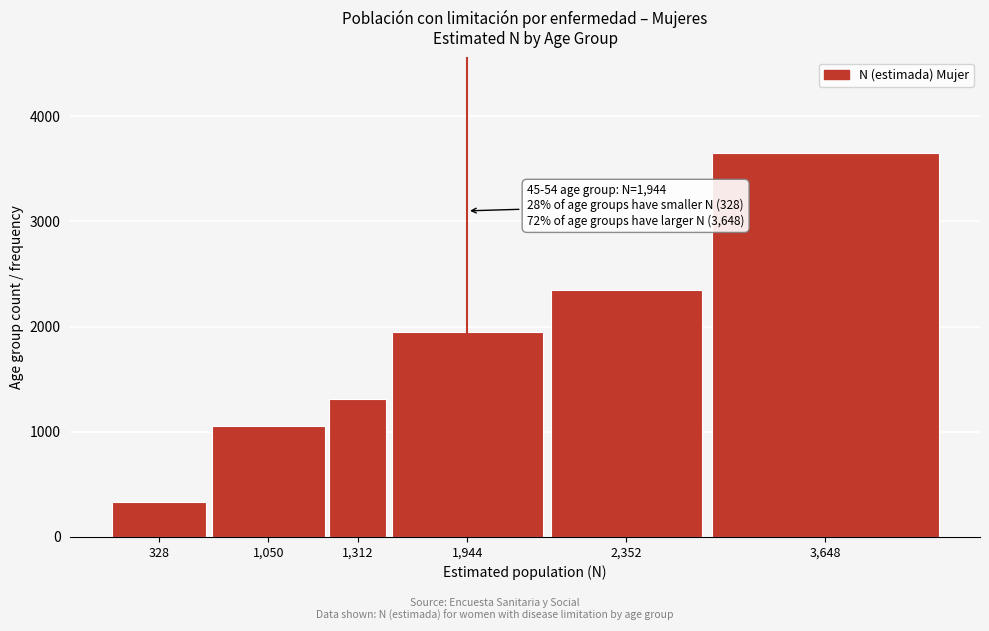

Reading left to right, what are all the values shown in this chart?

328=328	1,050=1050	1,312=1312	1,944=1944	2,352=2352	3,648=3648